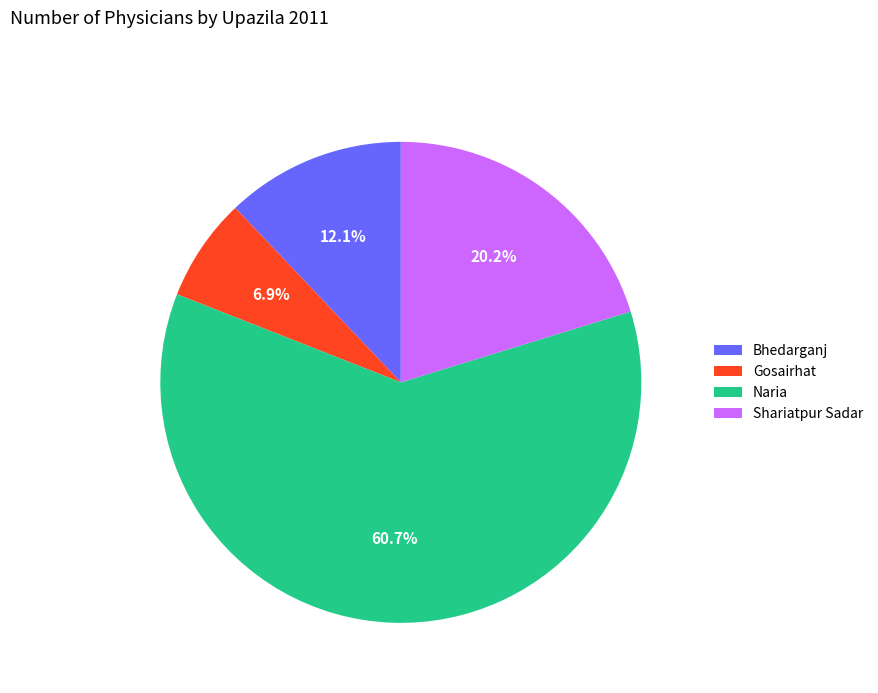

True or false: Bhedarganj accounts for 12% of the total.

True